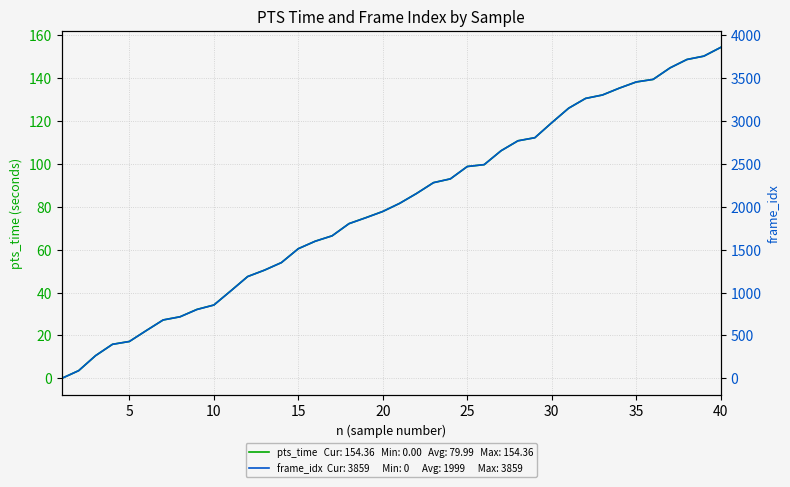

At how many categories does at least one series exceed 1072?

29